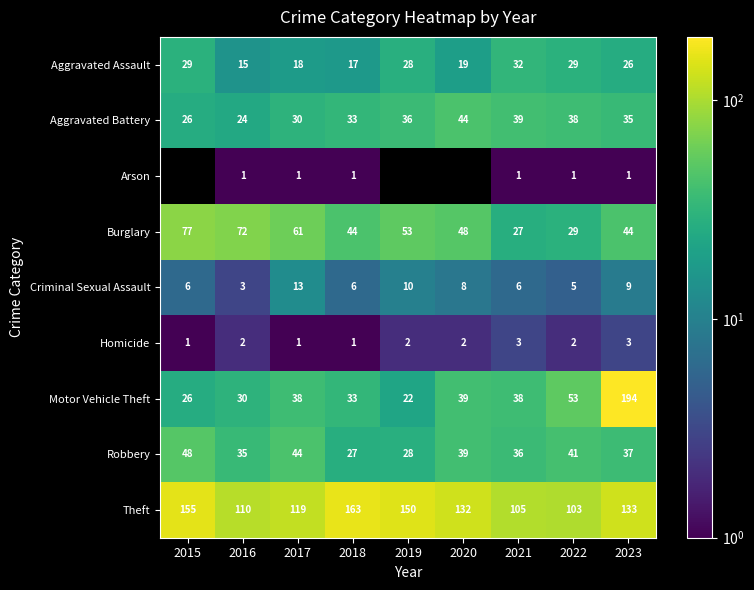

At which category does the chart reach its peak across all series?

2023